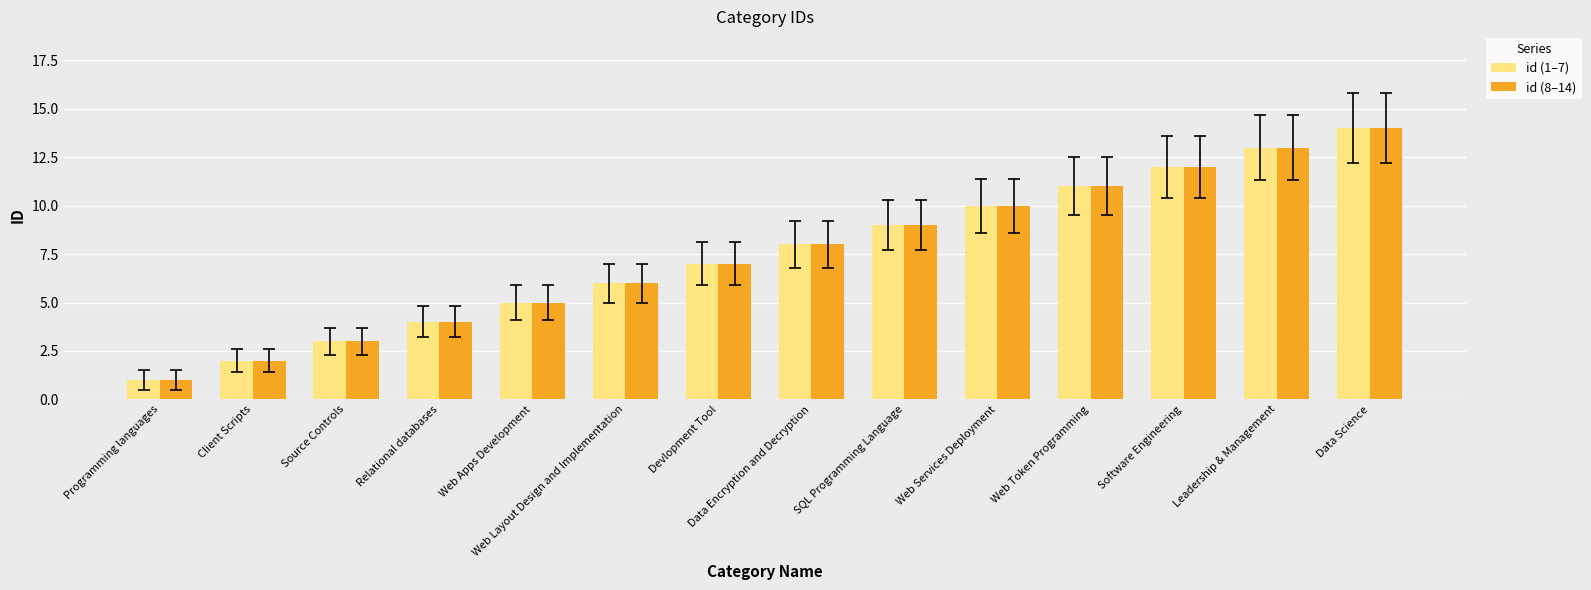

At which label does id (1–7) reach its minimum?

Programming languages